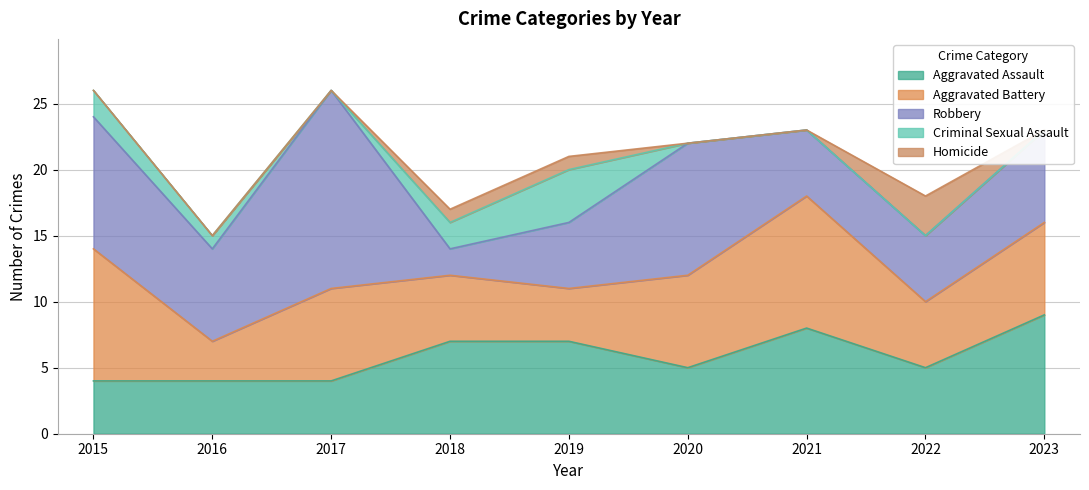

How many distinct data groups are displayed?

5